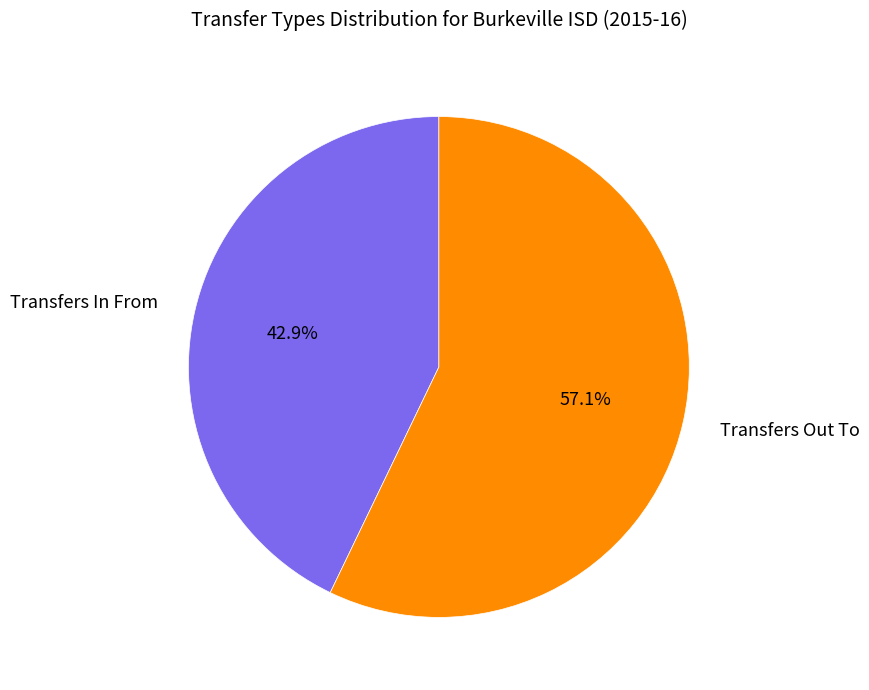

Is there a majority slice in this chart?

Yes